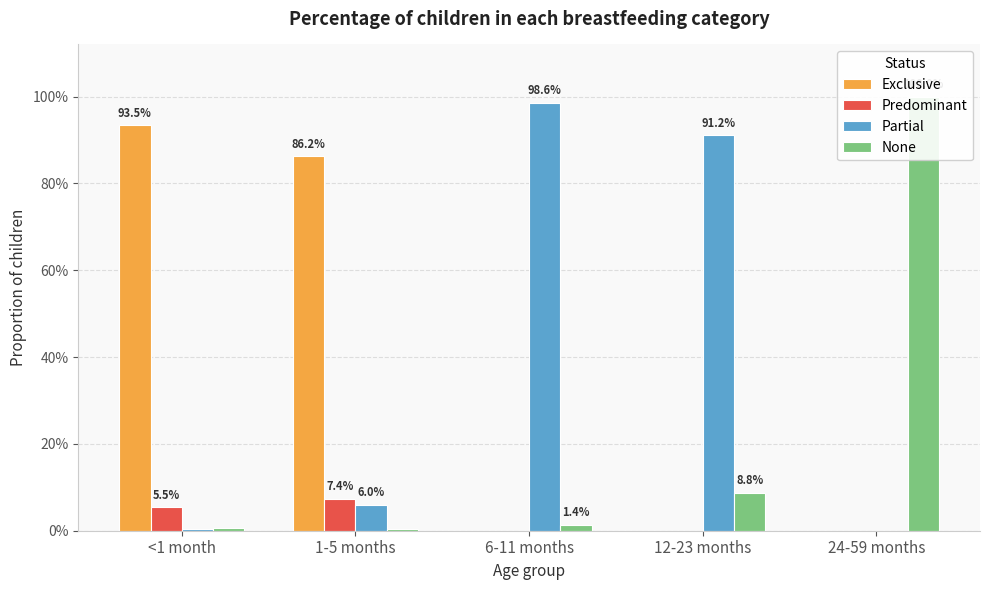

What is the sum of the Exclusive values at 1-5 months and 6-11 months?

0.9